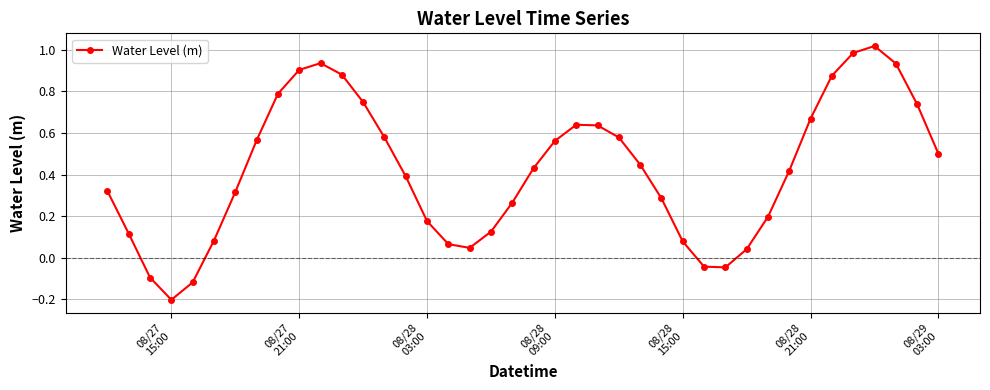

True or false: the data has more than 0 interior local peaks.

True